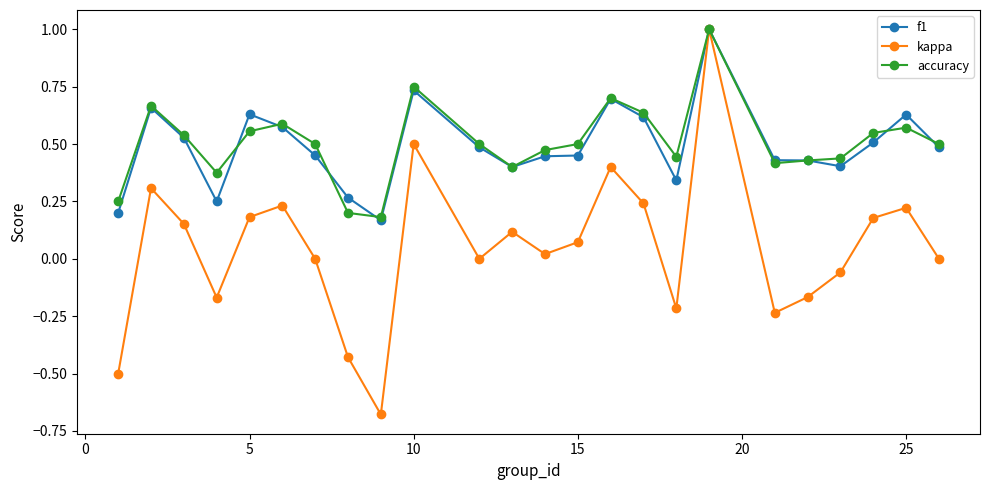

True or false: accuracy has more than 0 points higher than both neighbors.

True